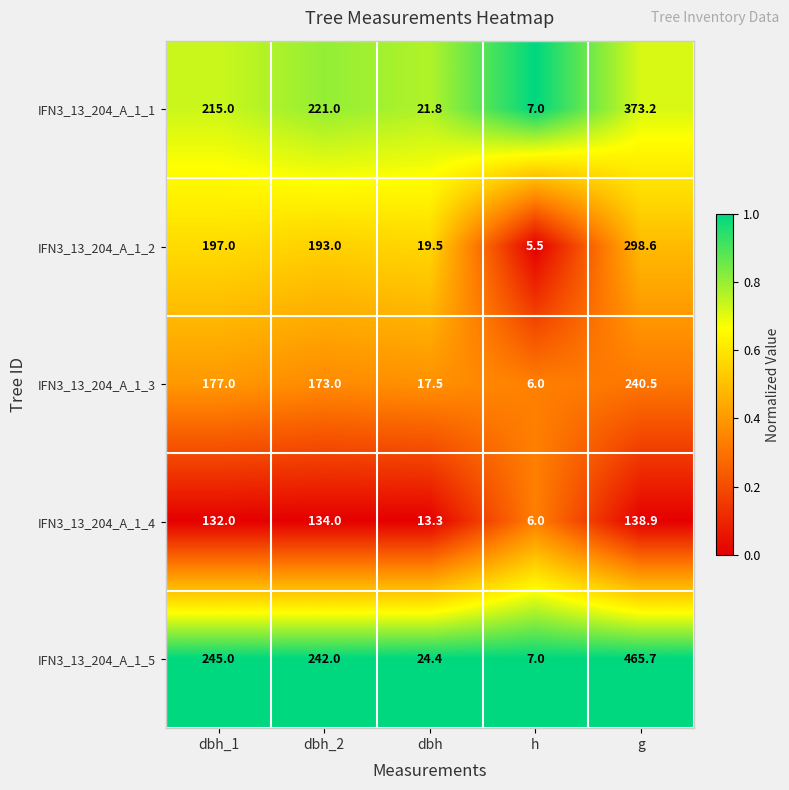

Rank the categories by IFN3_13_204_A_1_2 value from highest to lowest.

g, dbh_1, dbh_2, dbh, h